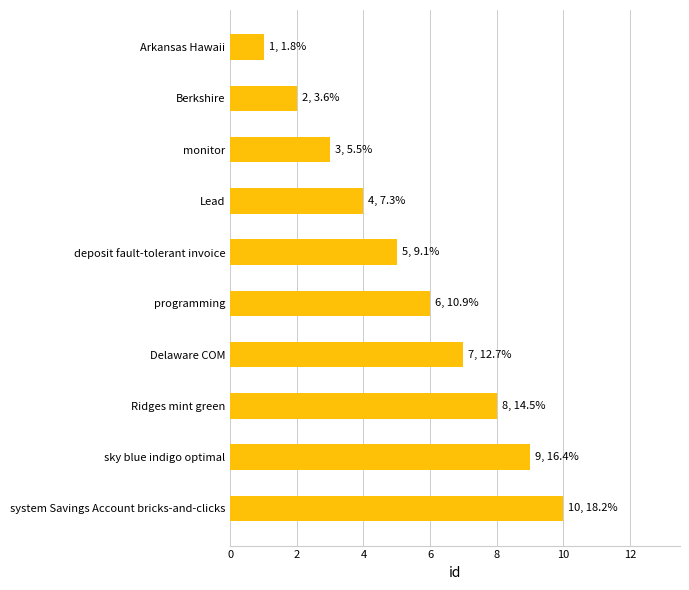

What is the greatest value displayed?

10